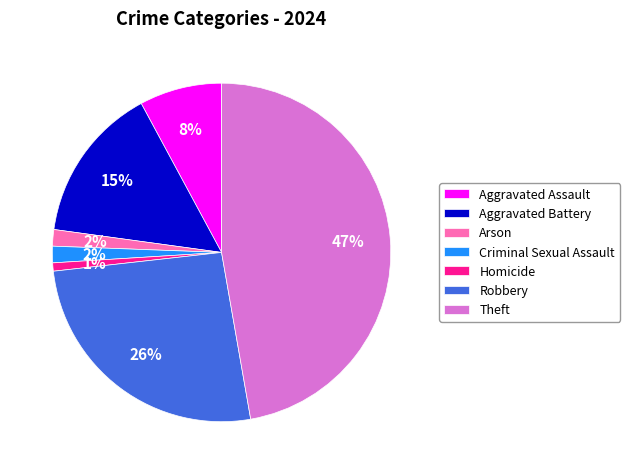

Do Theft and Criminal Sexual Assault together represent more than half of the pie?

No